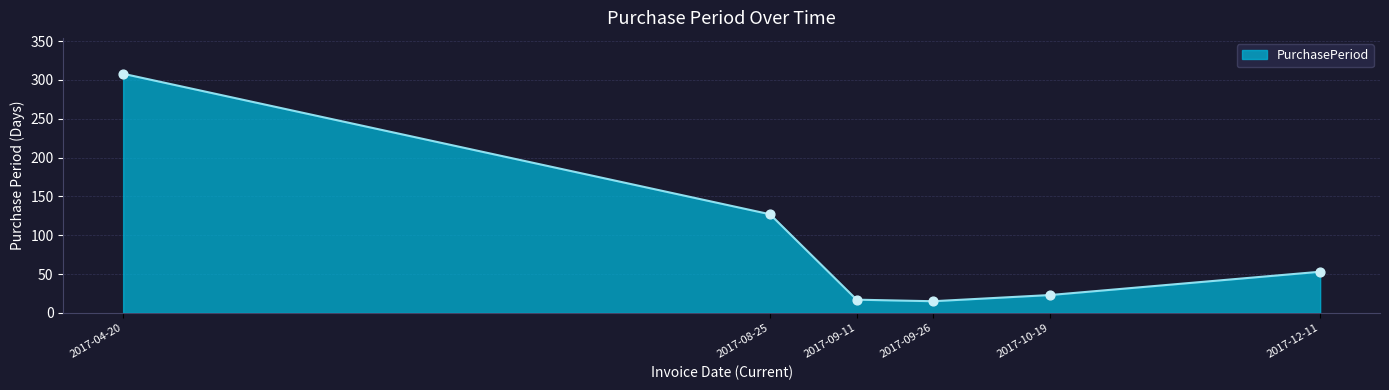

Between 2017-09-26 and 2017-12-11, which is larger?

2017-12-11